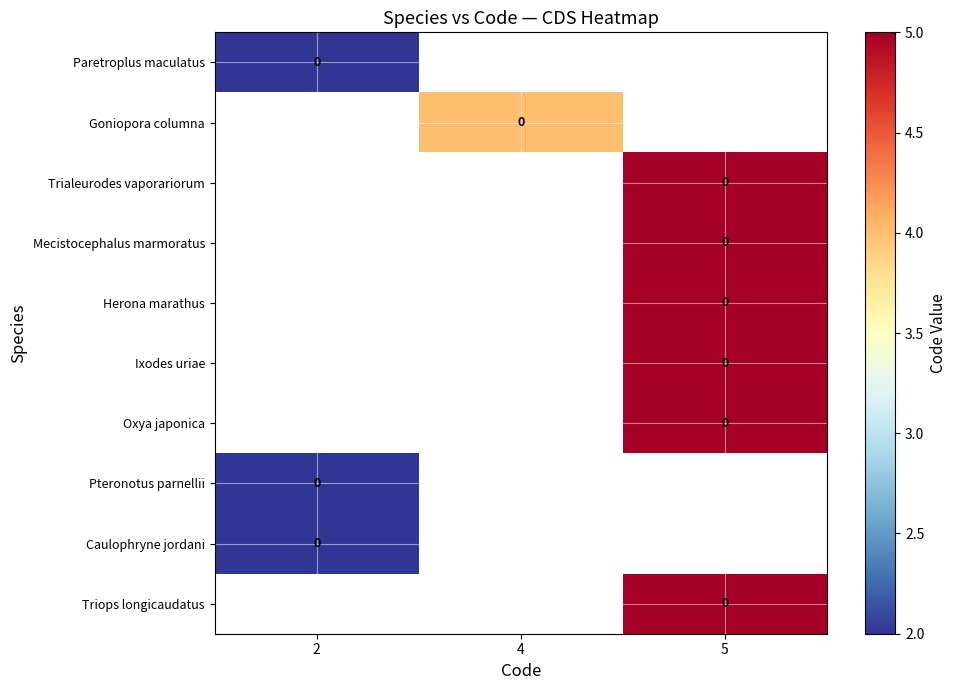

Which category has the lowest value in the row_0 series?

2